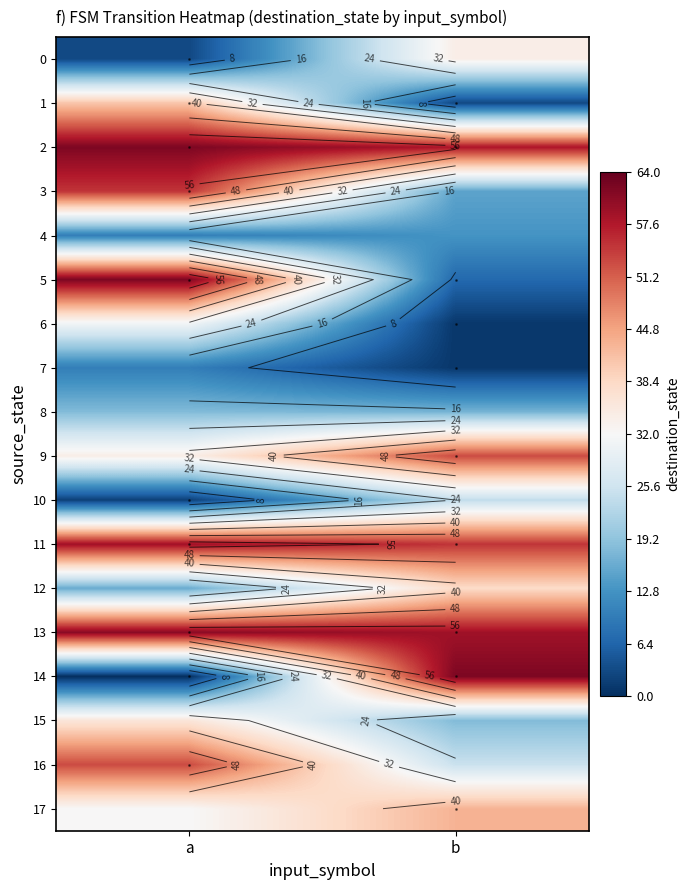

What is the total value across all series at a?

585